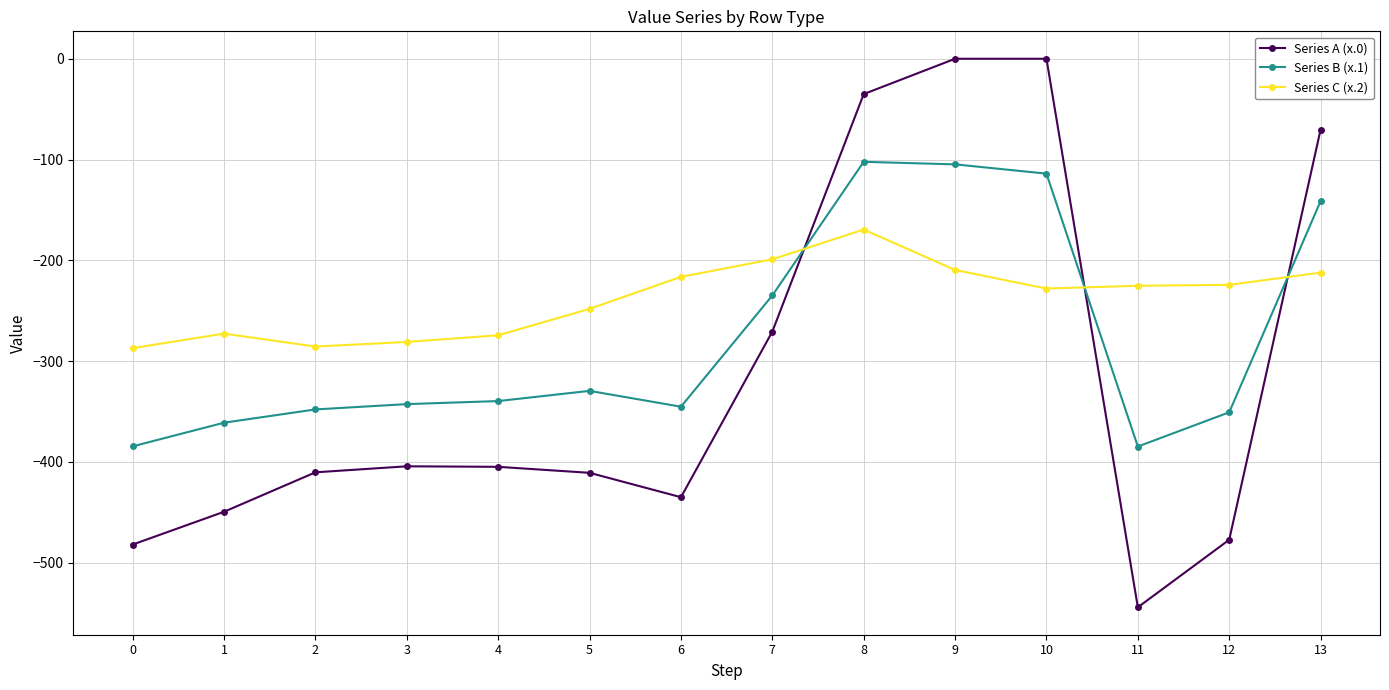

The value of Series A (x.0) at 7 is -465.2. True or false?

False